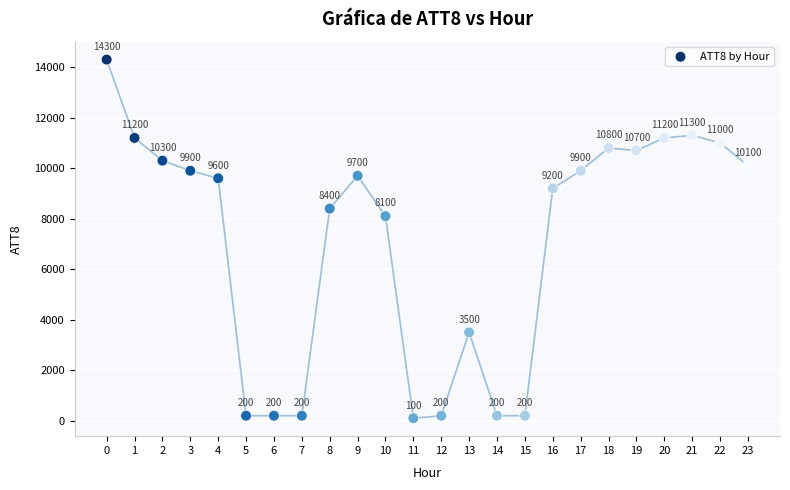

What is the range of Y values (max minus min)?

14200